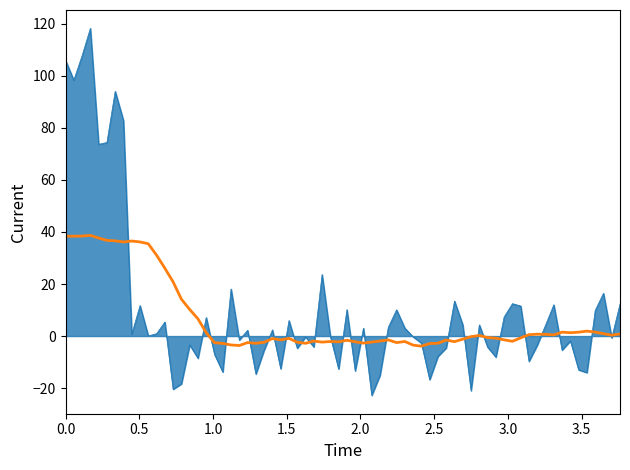

What is the maximum value shown in the chart?

118.3